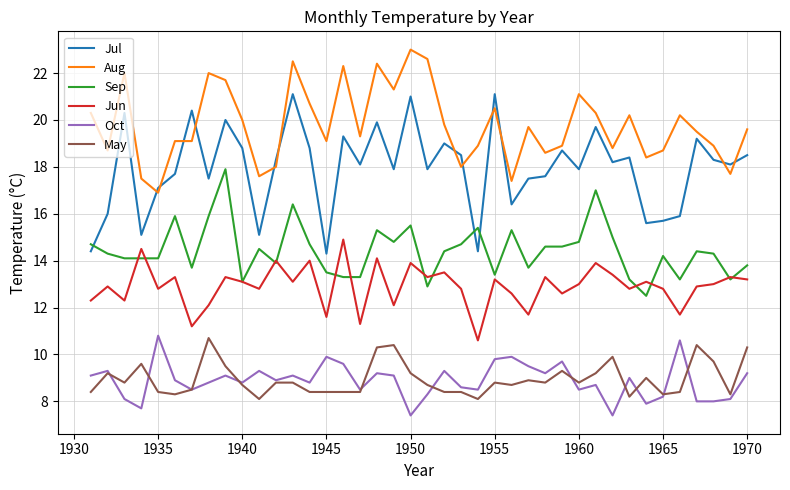

Which series has the widest spread of values?

Jul